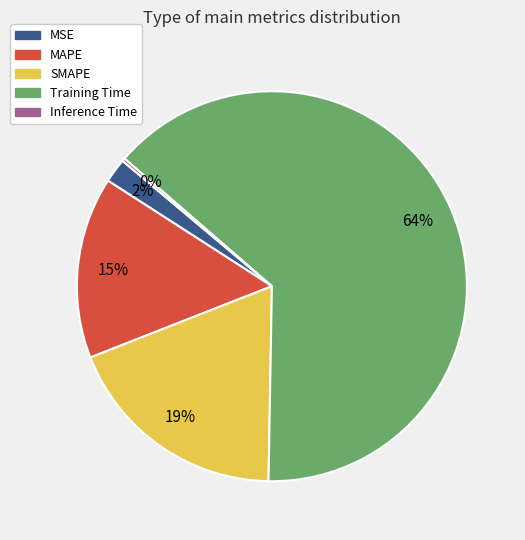

To the nearest percent, what portion does MAPE represent?

15%